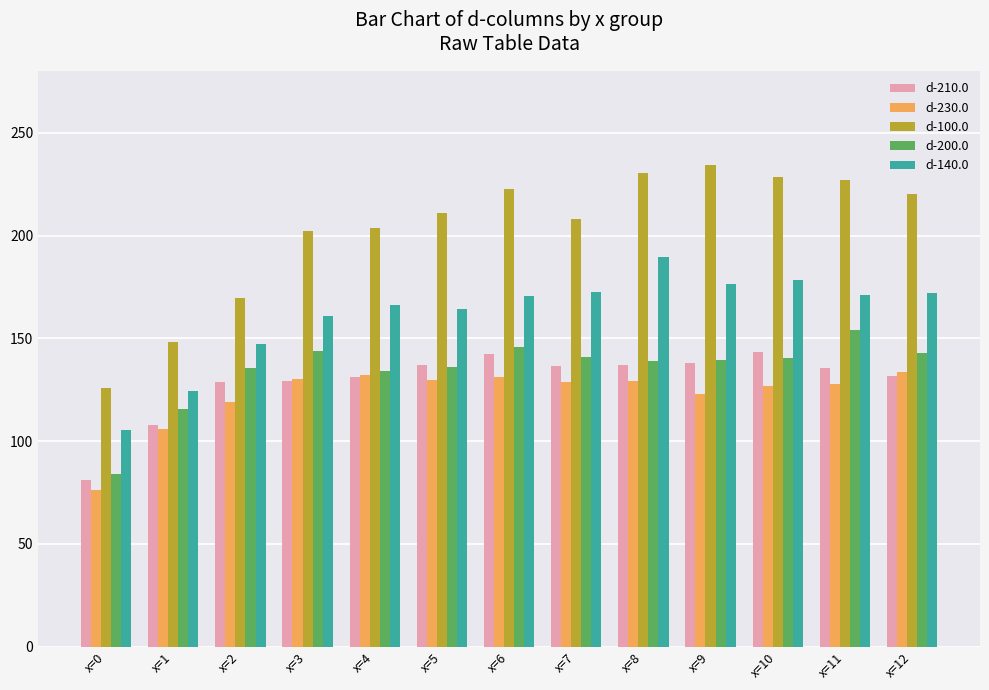

What is the difference between the d-100.0 values at x=5 and x=11?

15.8